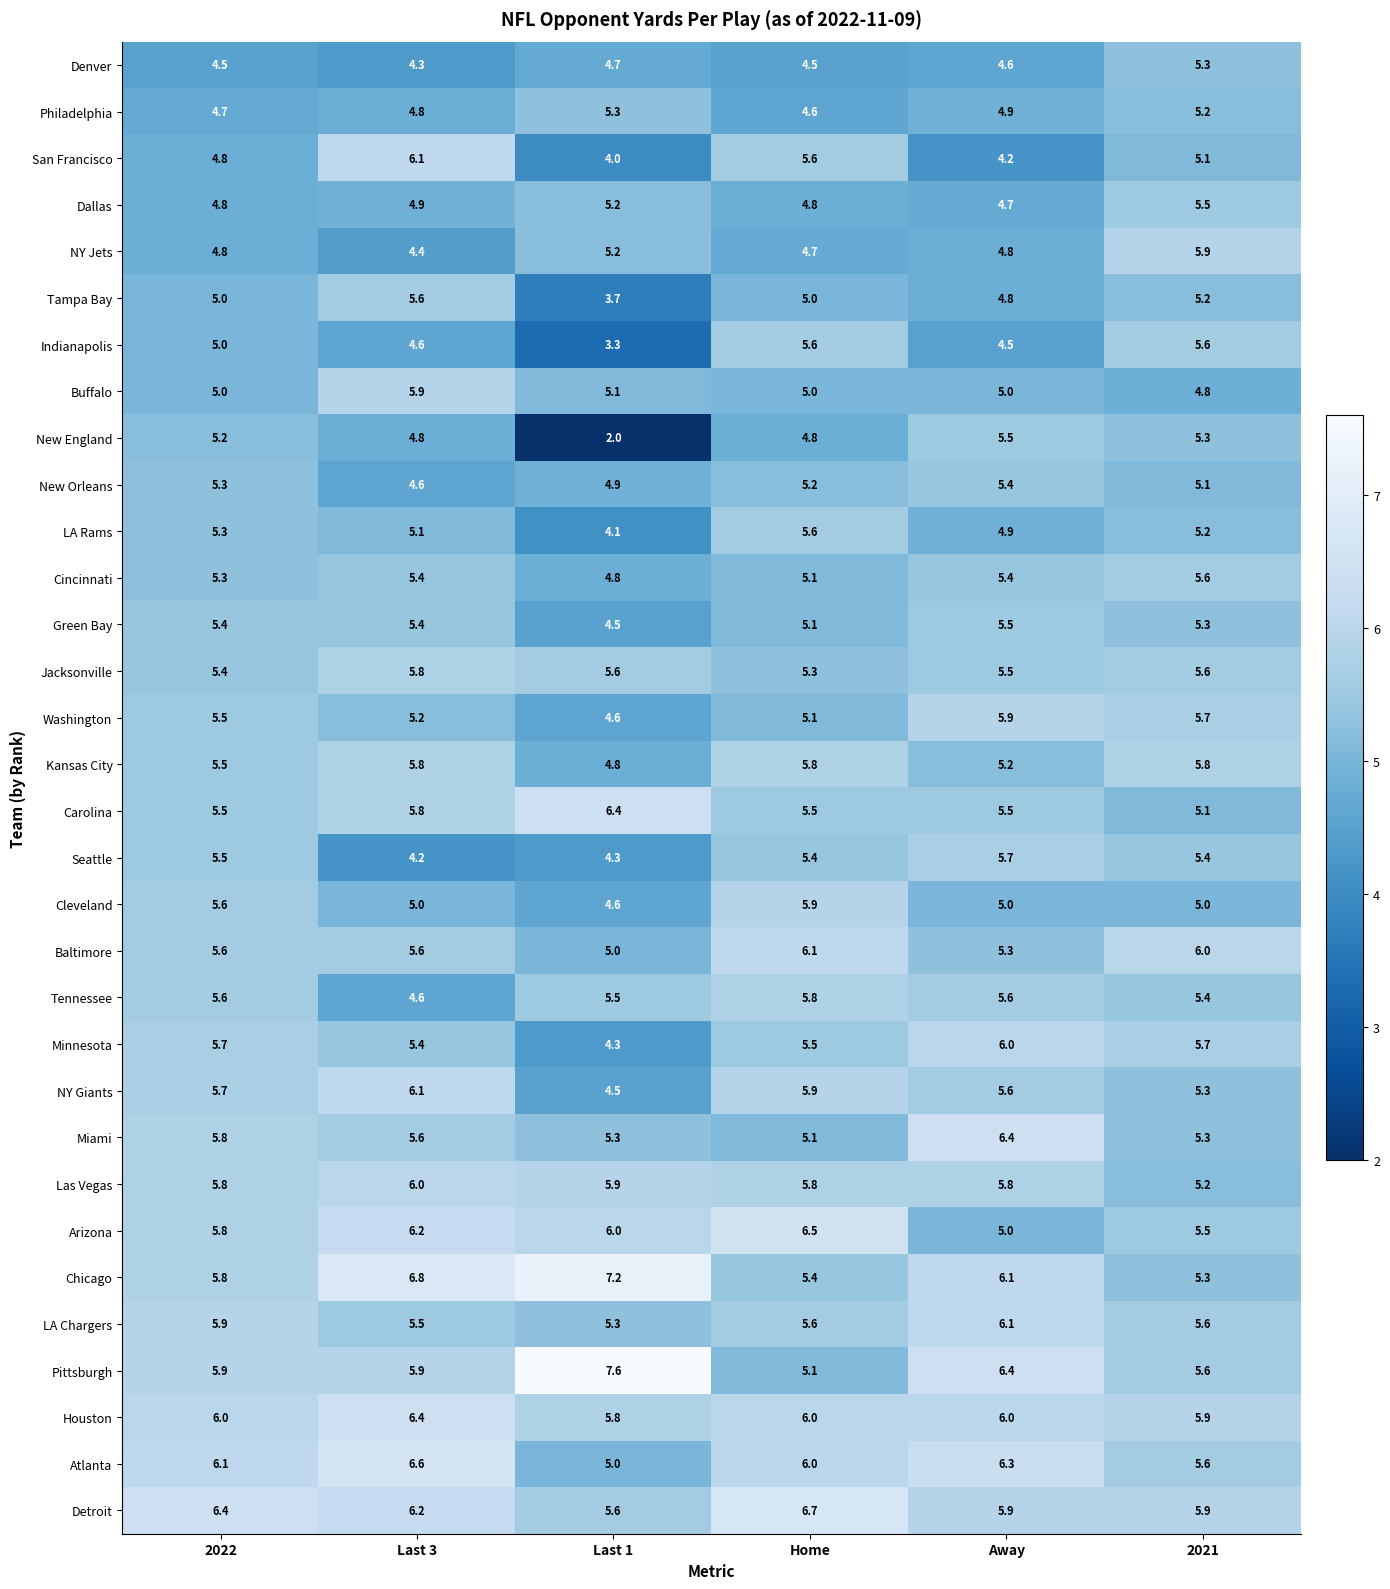

What is the minimum value for Minnesota?

4.3